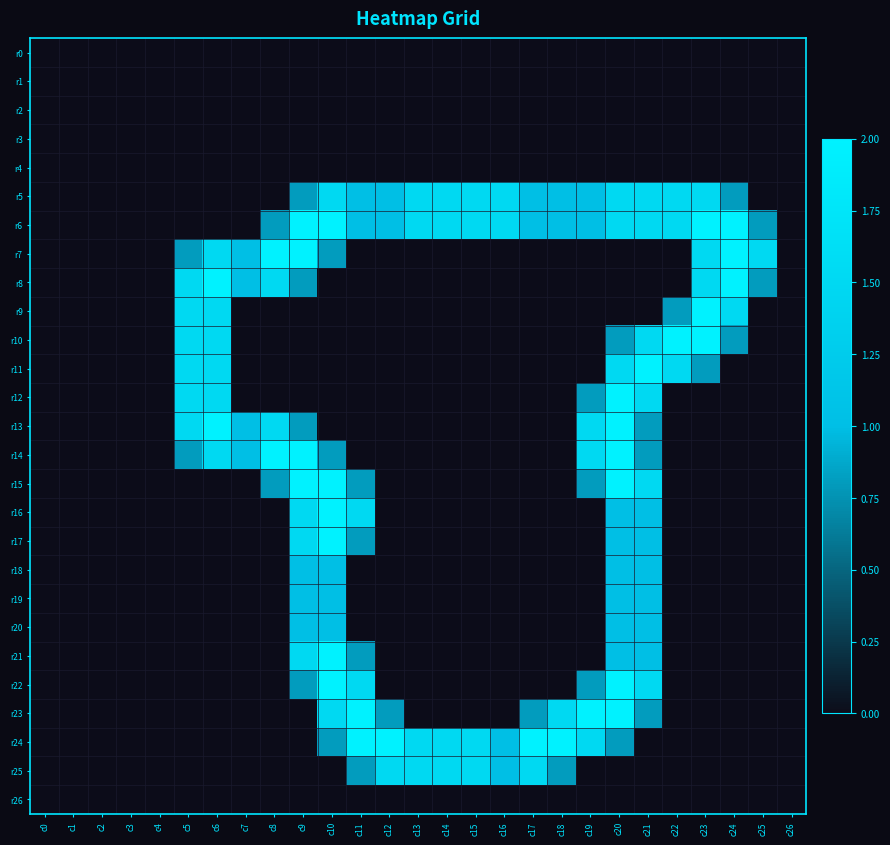

Rank the series at c5 from highest to lowest value.

r8, r9, r10, r11, r12, r13, r7, r14, r0, r1, r2, r3, r4, r5, r6, r15, r16, r17, r18, r19, r20, r21, r22, r23, r24, r25, r26